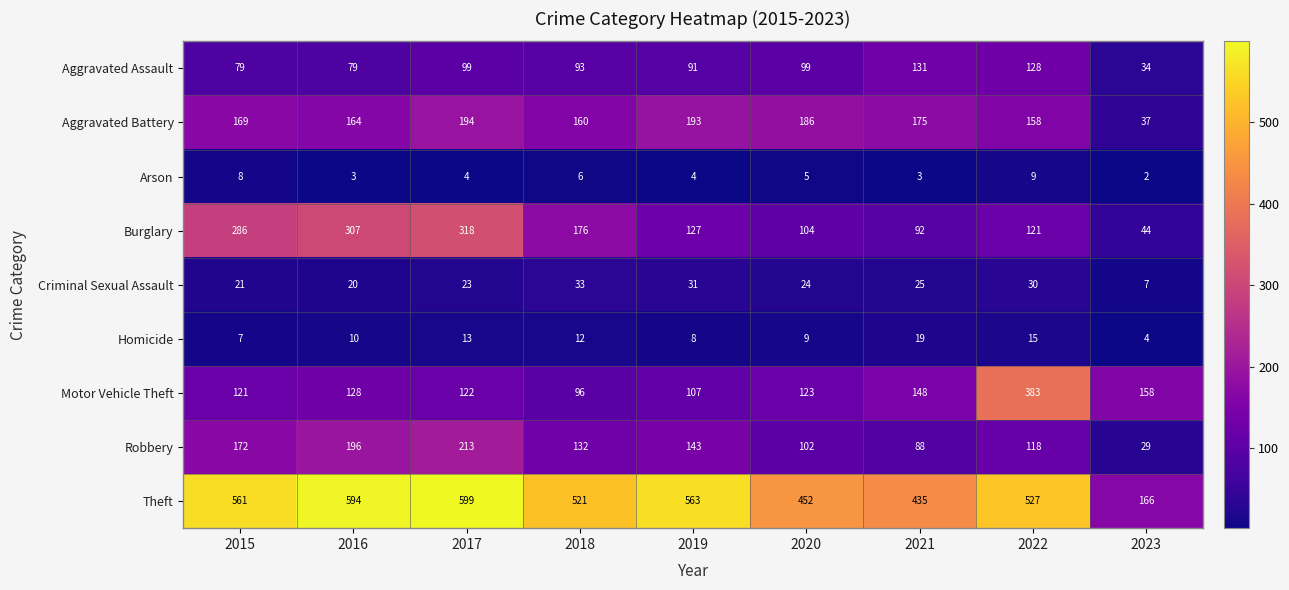

Count the number of categories in the chart.

9